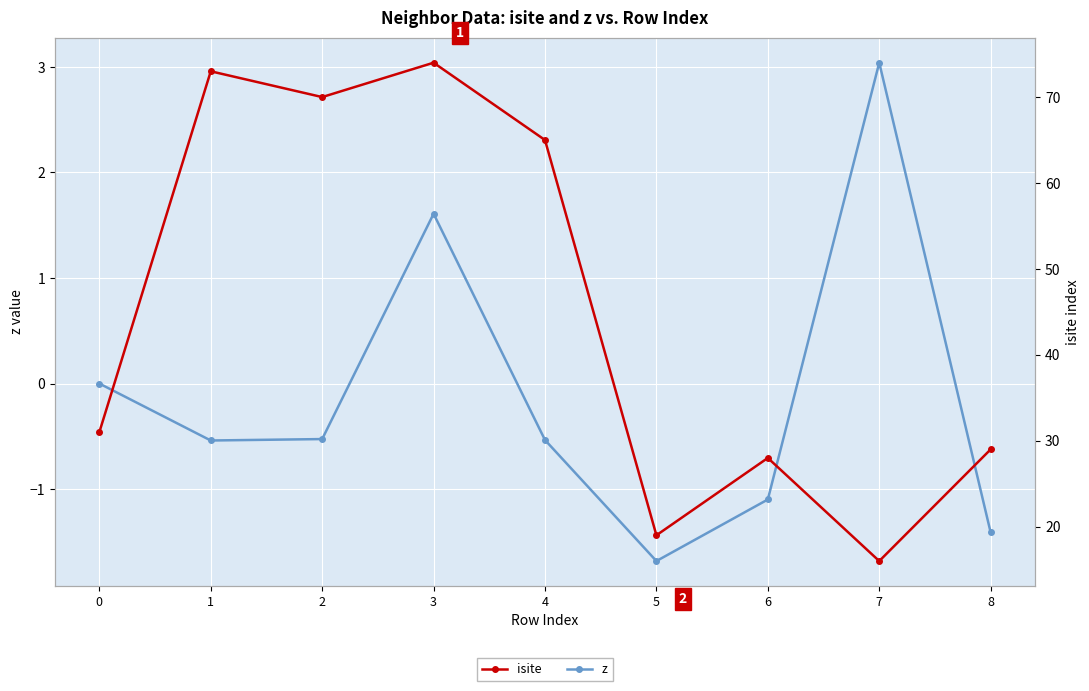

What is the difference between the second highest and second lowest values in the isite series?

54.0